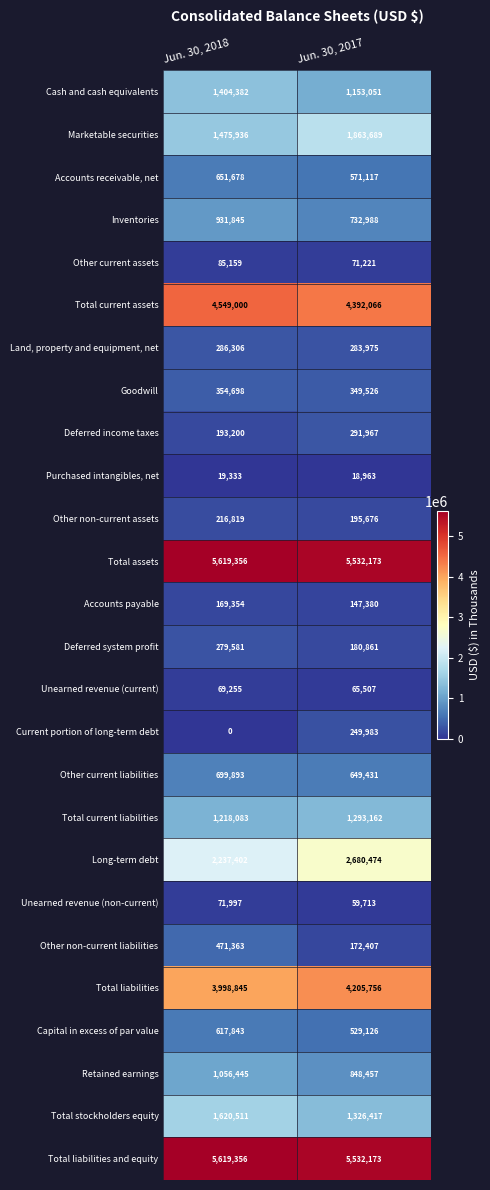

What value does the Other non-current assets series have at Jun. 30, 2018?

216819